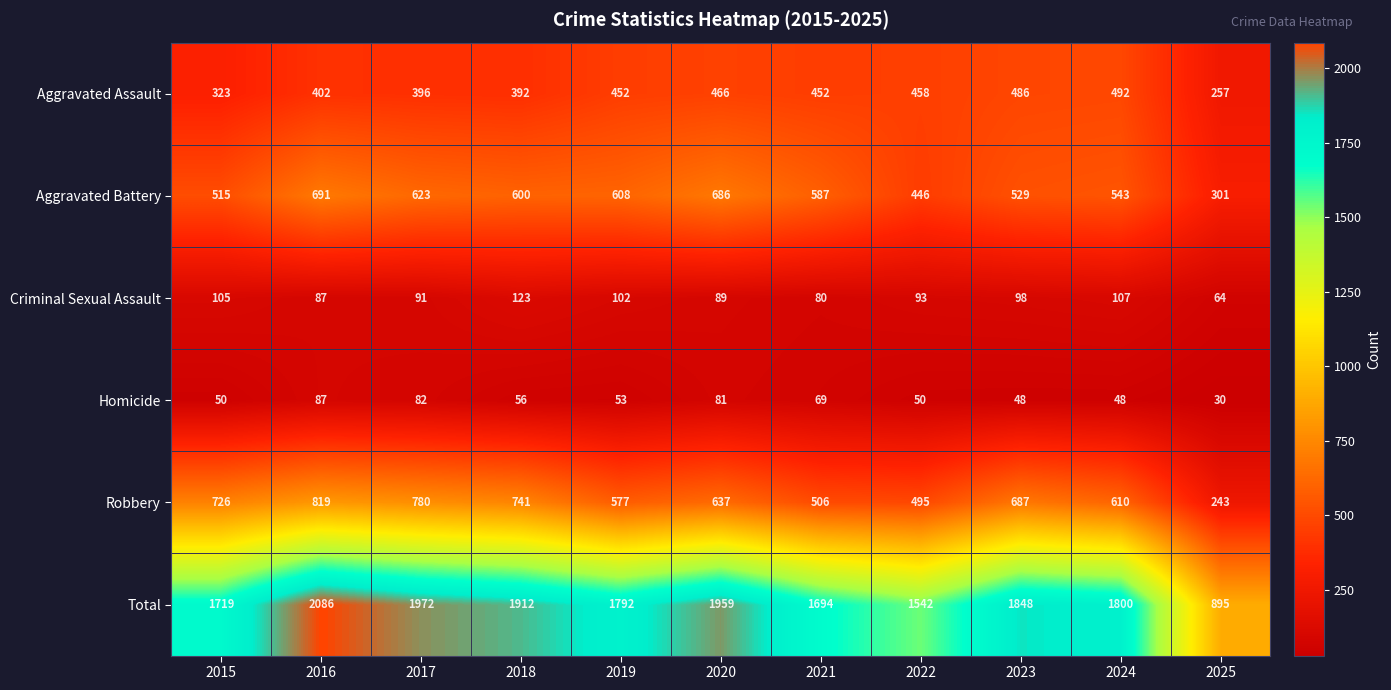

Read the Aggravated Battery value at 2019, to the nearest 10.

610